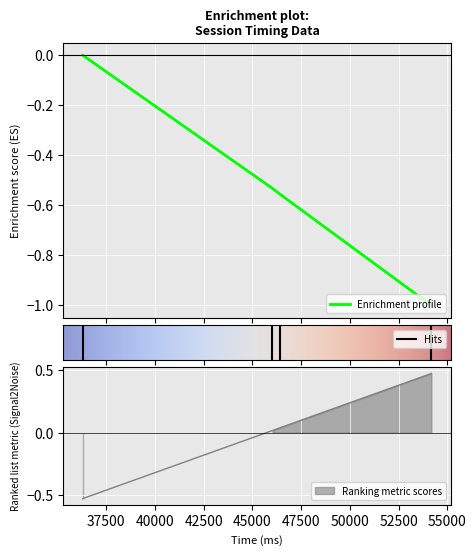

What is the value of the time point at the 1st from the left?

-0.5